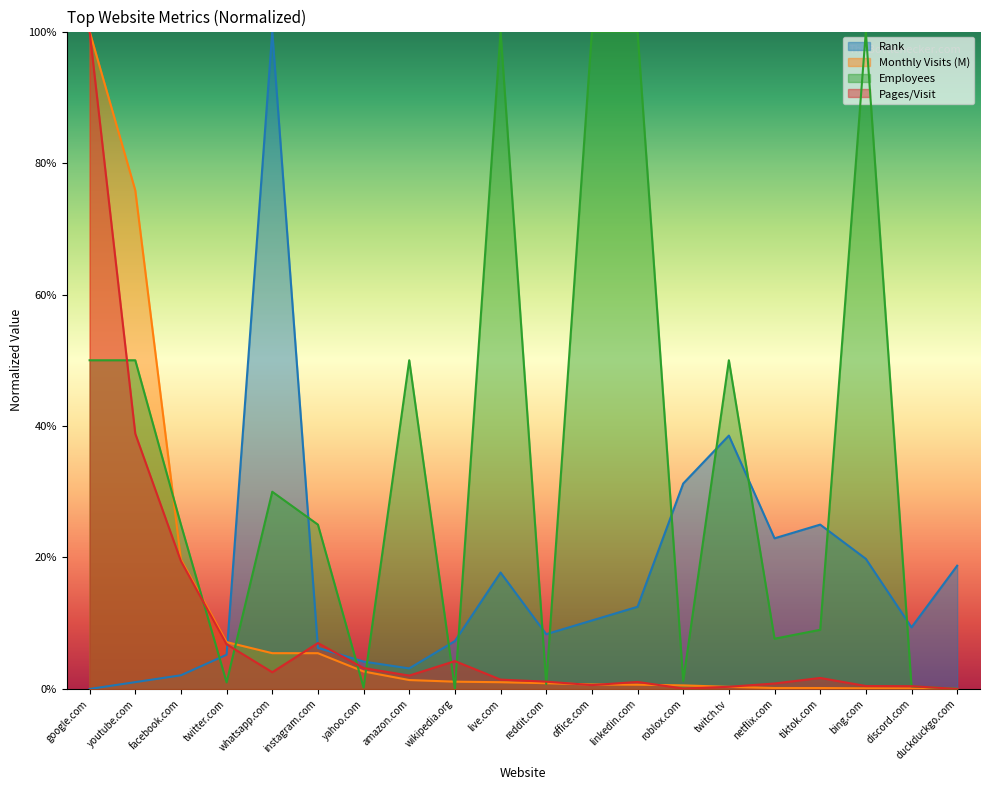

What position from the left is office.com?

12